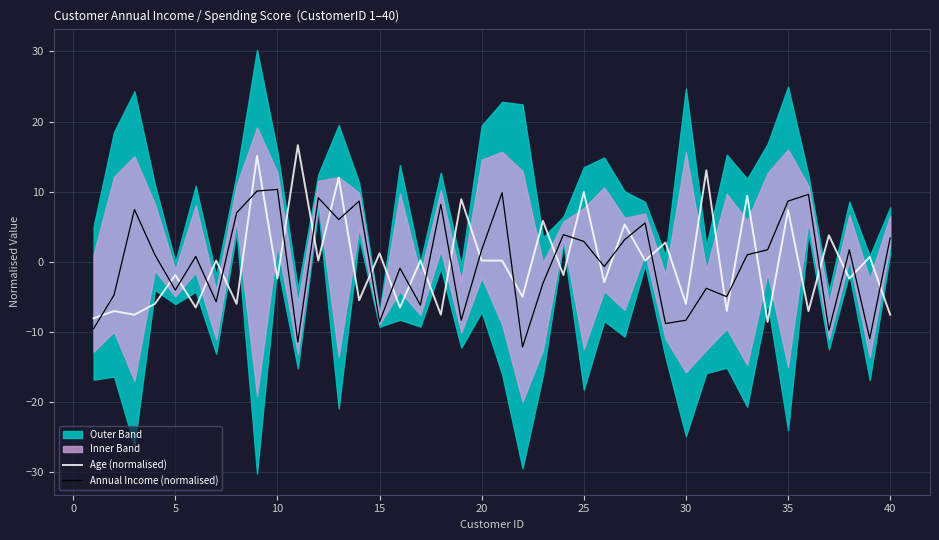

True or false: Age (normalised) and Annual Income (normalised) cross at least once.

True